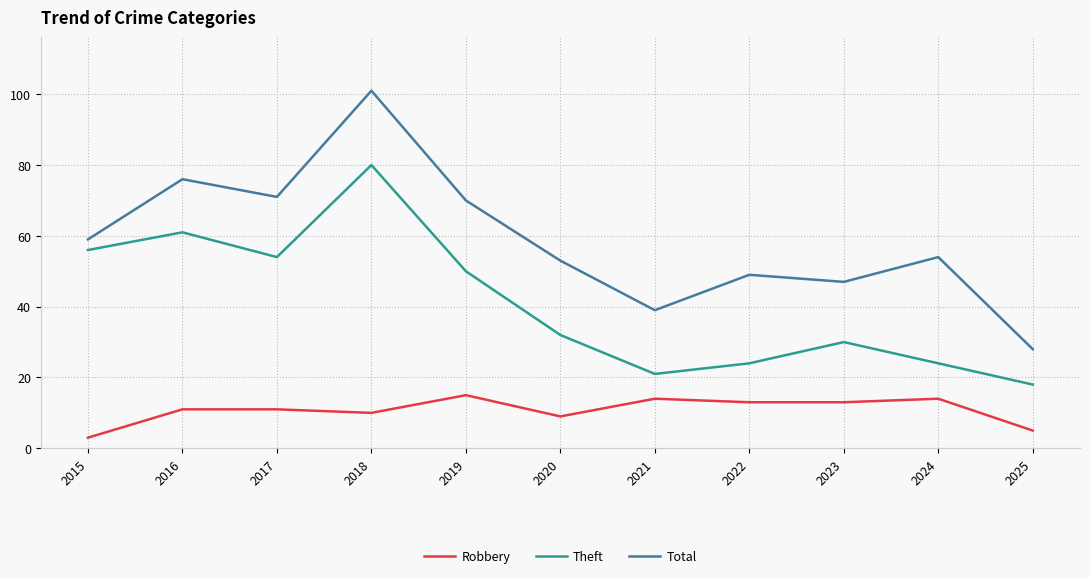

True or false: Theft has more than 0 interior local peaks.

True